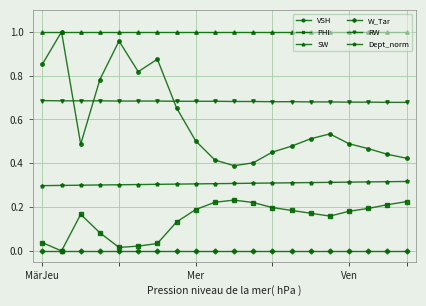

What are all the series names shown in the legend?

VSH, PHI, SW, W_Tar, RW, Dept_norm